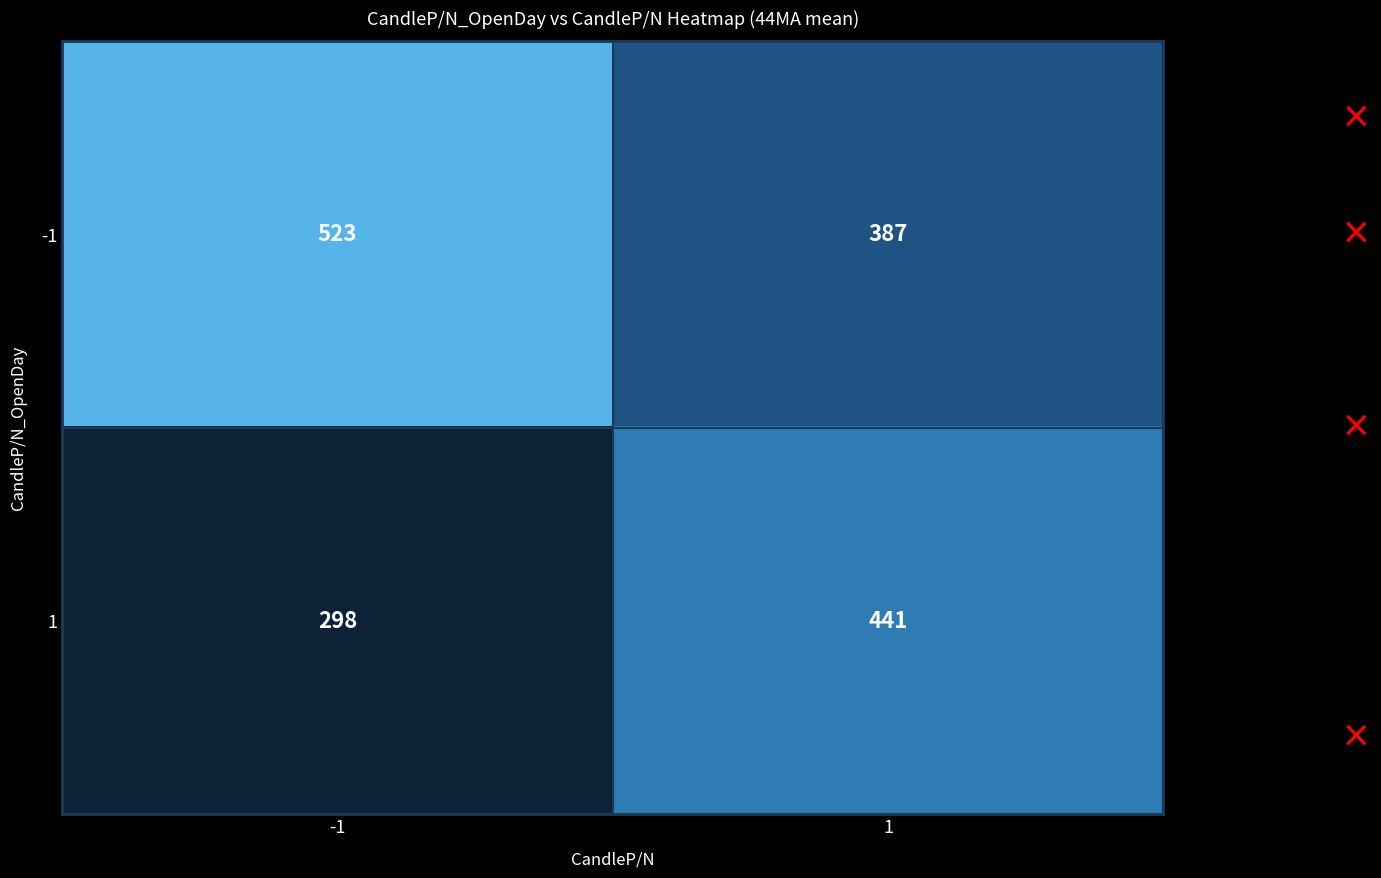

Read the -1 value at -1.

523